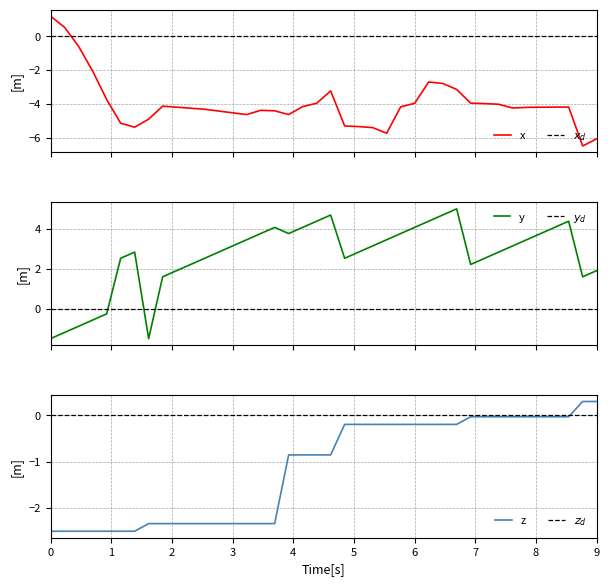

What is the lowest value of the x series?

-6.5